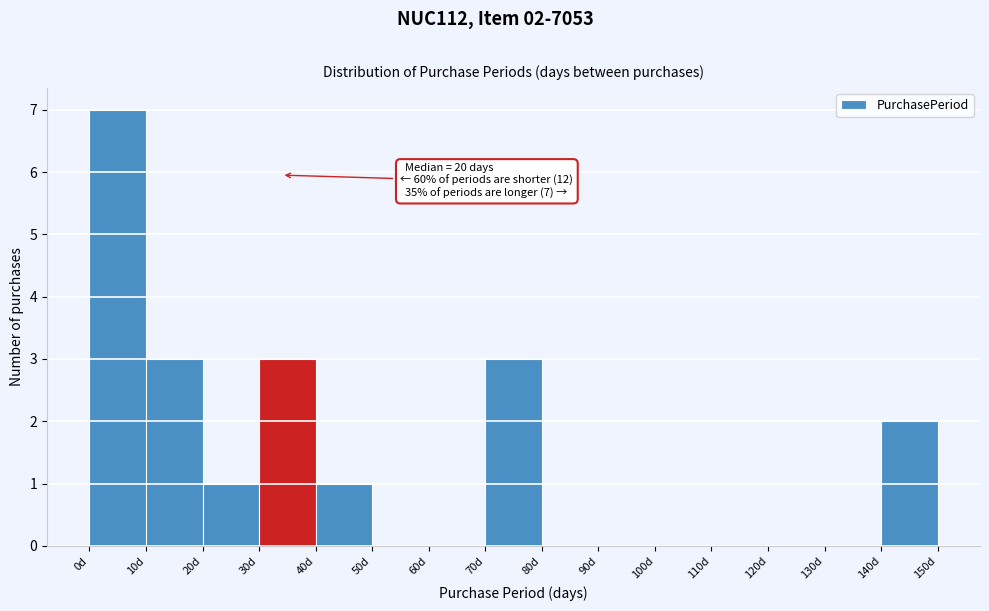

Which range on the x-axis has the tallest bar?

0 to 10